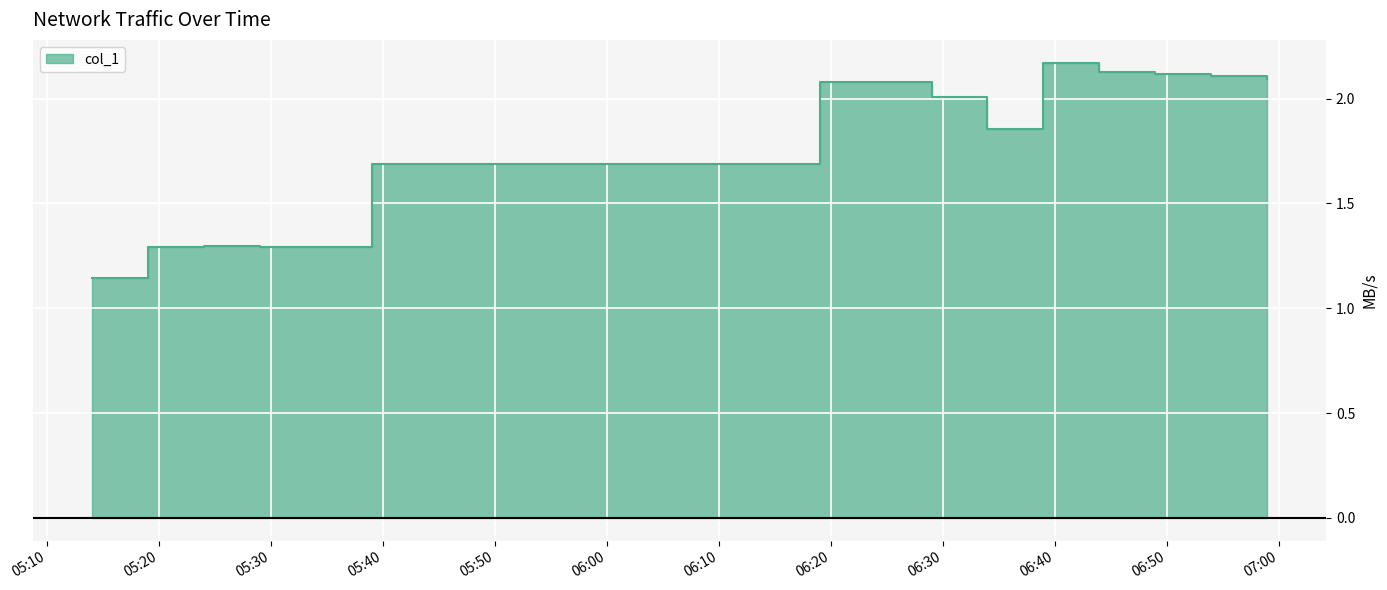

What is the change in value from 1626762840.0 to 1626763740.0?

+0.3